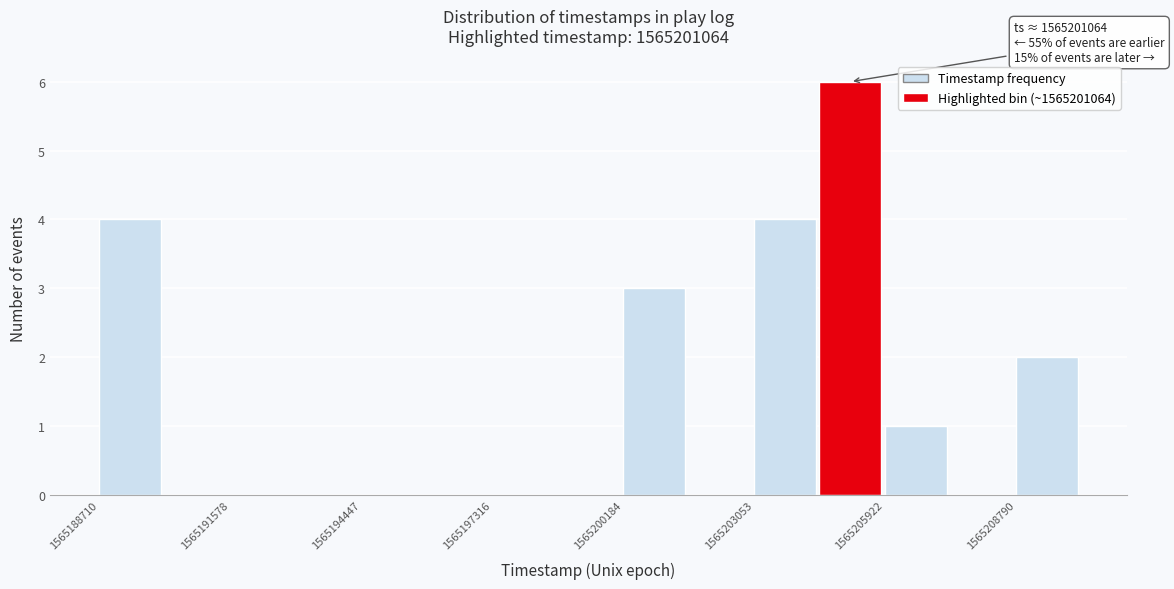

Around what value on the x-axis is the tallest bar? Give the approximate position of its centre, as read against the axis.

1565205000